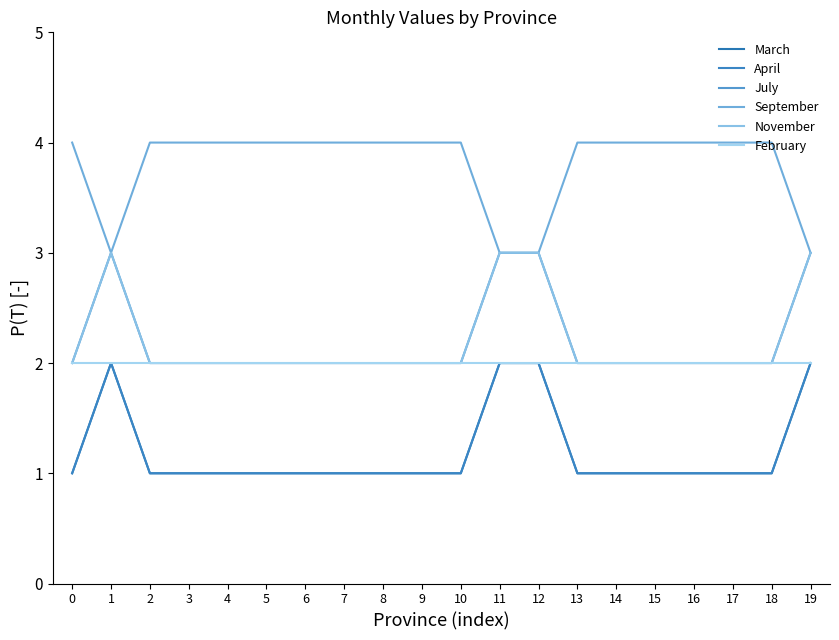

The September series shows 7 at 0. True or false?

False